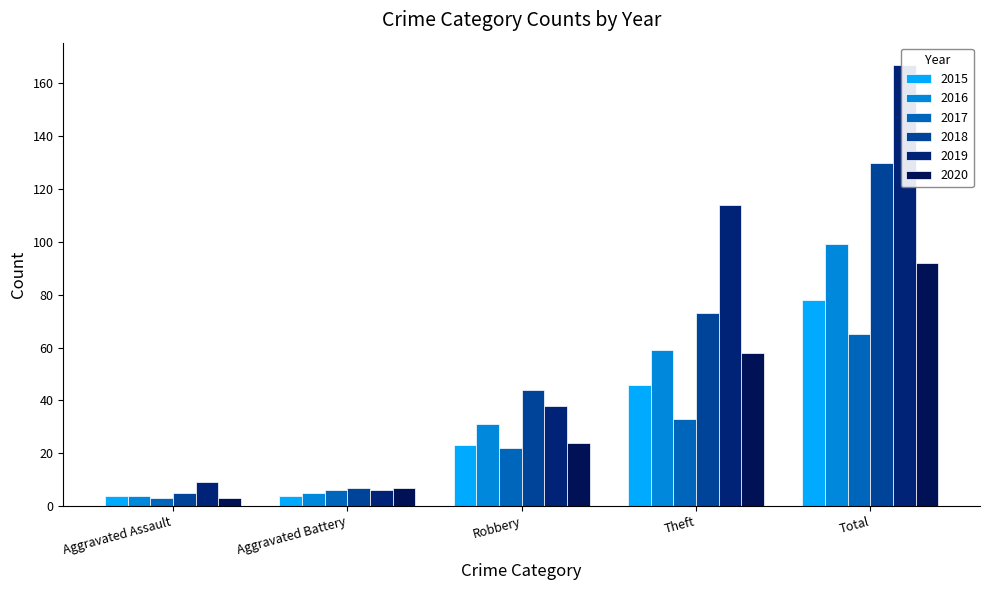

Are the bars grouped side by side (vs. stacked)?

Yes